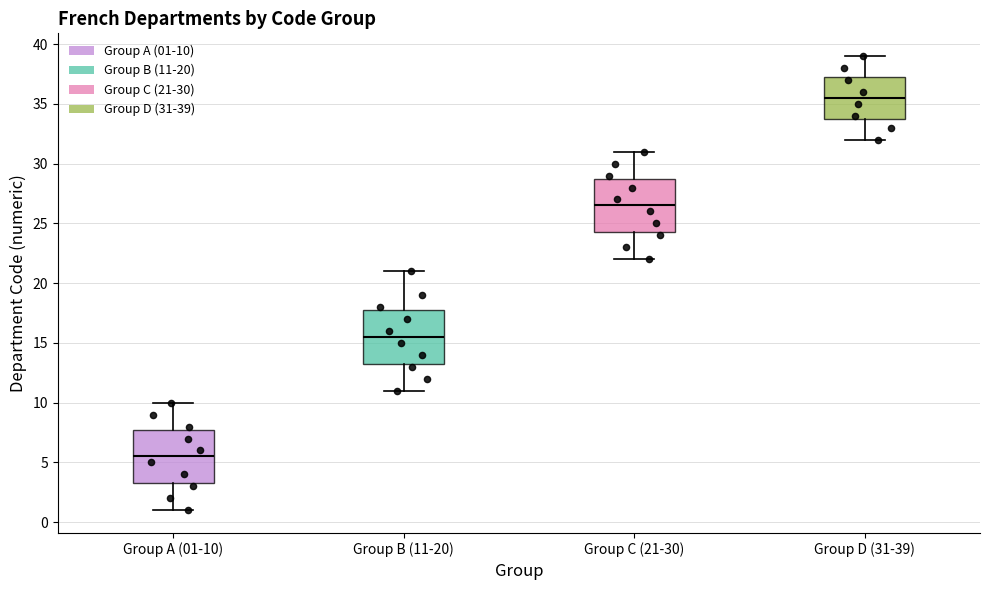

Reading left to right, transcribe this box plot: for each box, give where its median line is, the range the box spans, and where its two whiskers end, as read against the y-axis. The values are not printed on the chart, so give them approximately, as read against the axis.

Group A (01-10): median 5.5, box 3.5 to 8.0, whiskers 1.0 to 10.0
Group B (11-20): median 15.5, box 13.5 to 18.0, whiskers 11.0 to 21.0
Group C (21-30): median 26.5, box 24.5 to 29.0, whiskers 22.0 to 31.0
Group D (31-39): median 35.5, box 34.0 to 37.5, whiskers 32.0 to 39.0